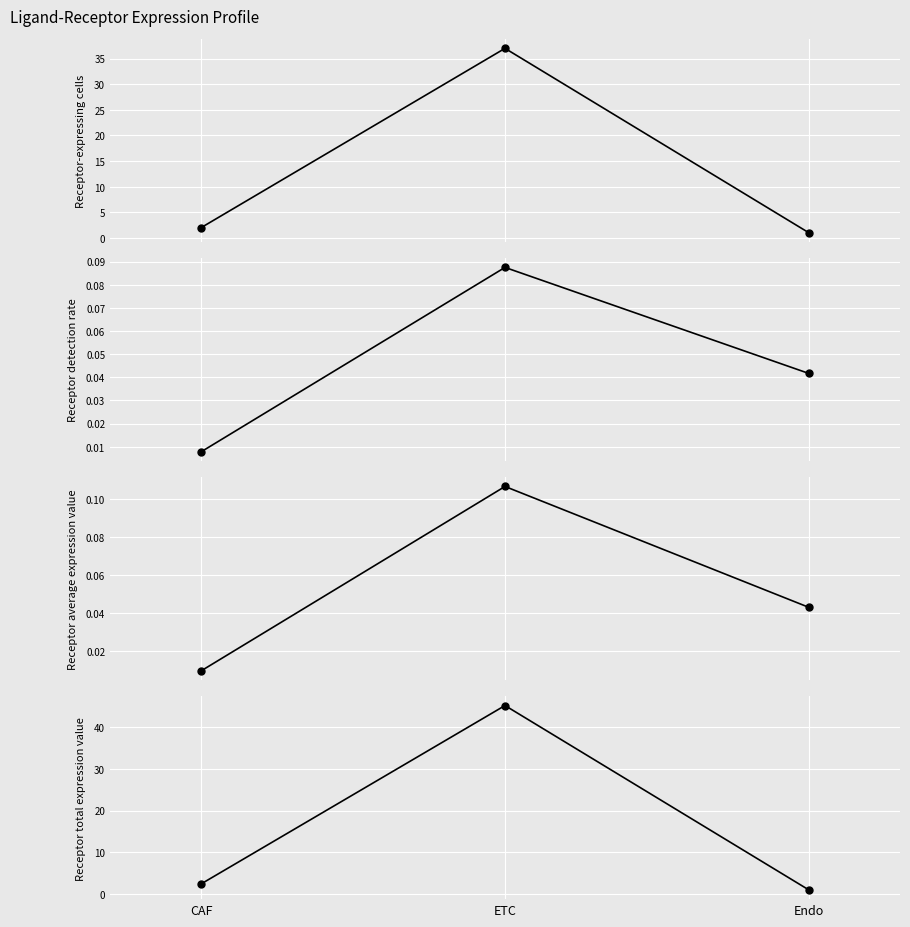

What is the minimum value for Receptor-expressing cells?

1.0